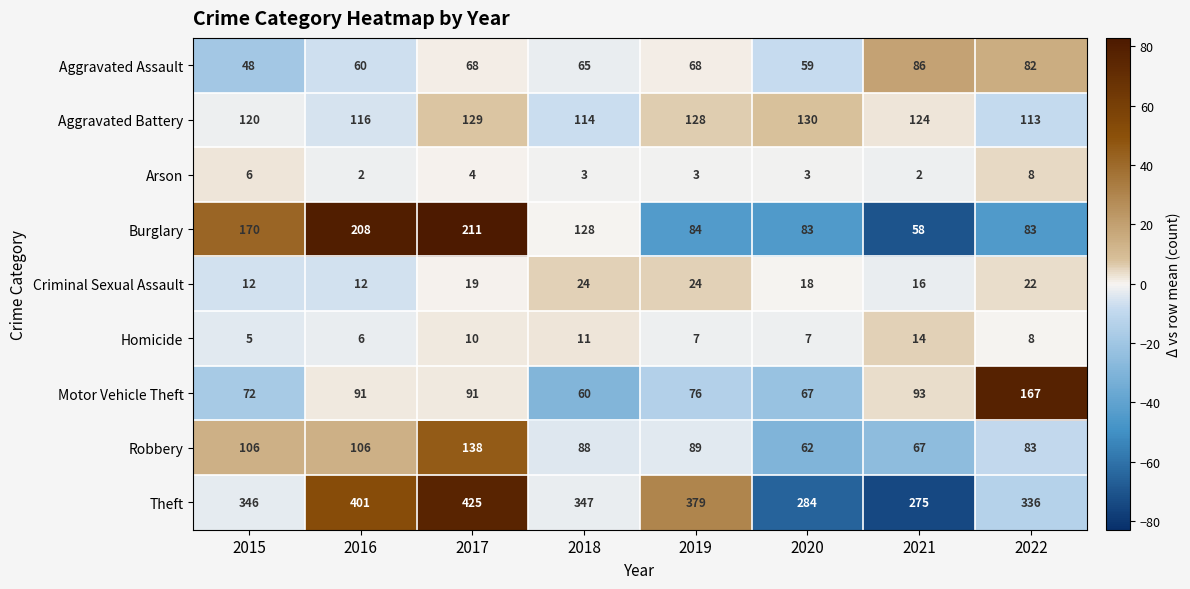

At how many categories does at least one series exceed 257?

8